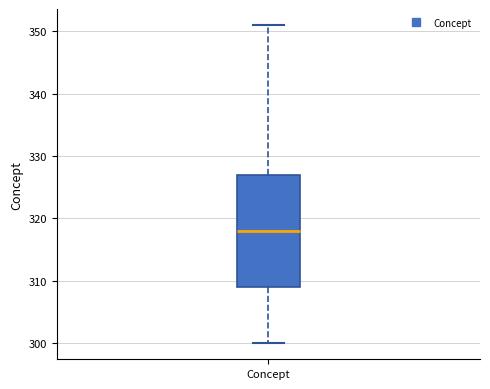

Where is the lower edge of the box for Concept on the y-axis? The values are not printed on the chart, so give them approximately, as read against the axis.

309